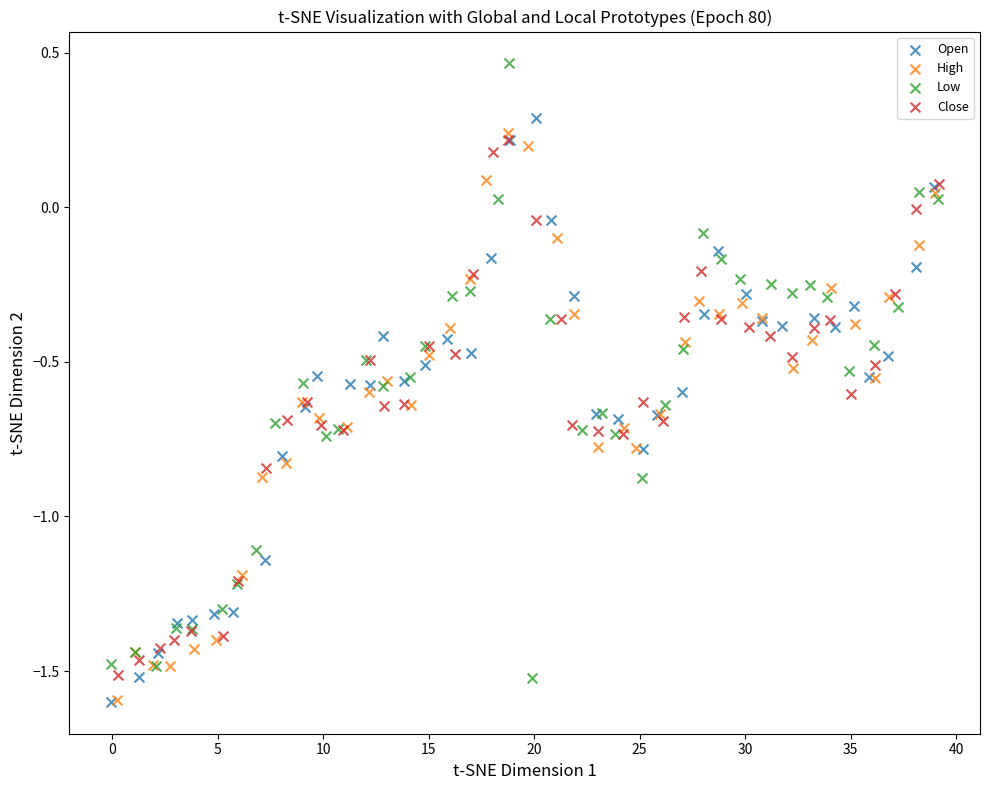

What are all the series names shown in the legend?

Open, High, Low, Close